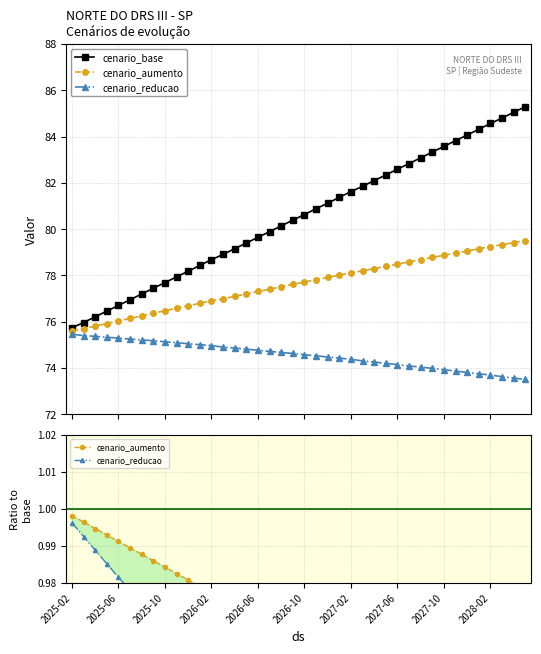

What is the difference between the cenario_base values at 33 and 18?

3.7